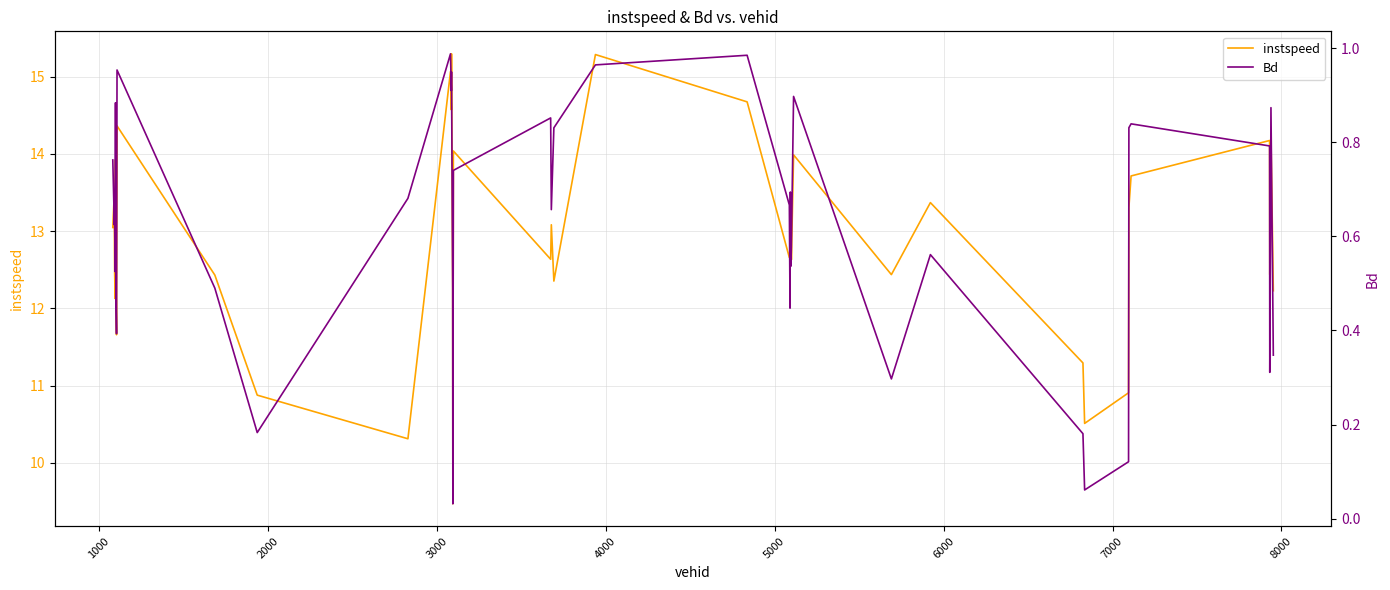

What is the maximum value for instspeed?

15.3